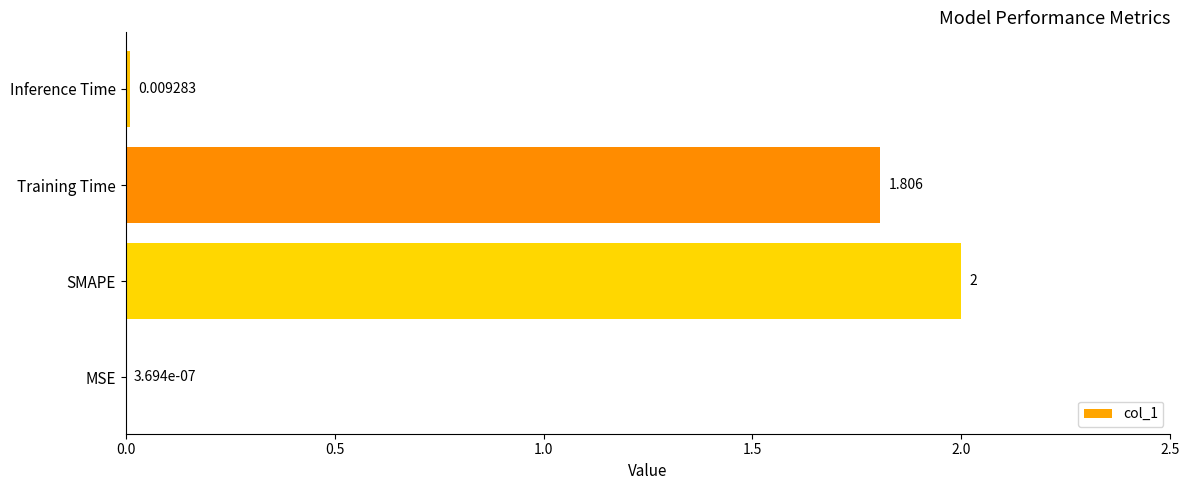

At which category does the chart reach its peak across all series?

SMAPE